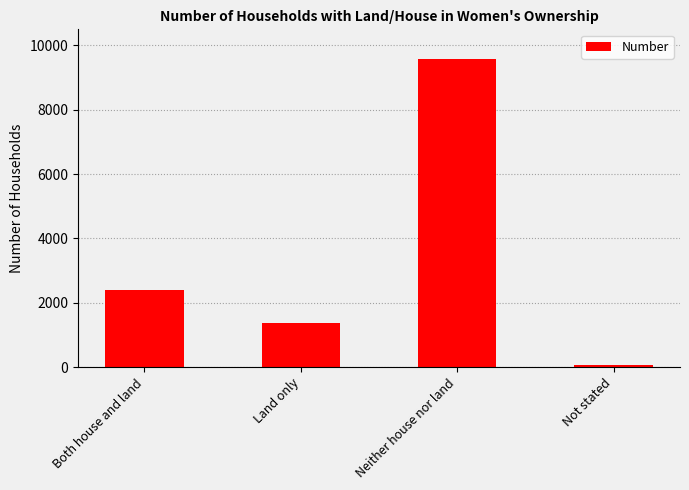

What is the label of the 3rd bar from the right?

Land only